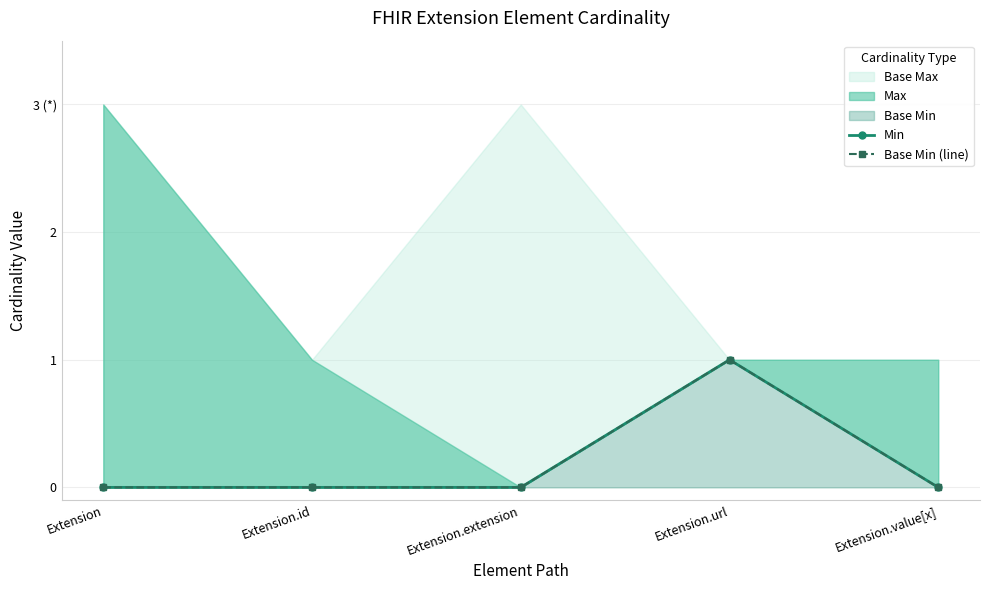

What is the label of the 5th point from the right?

Extension